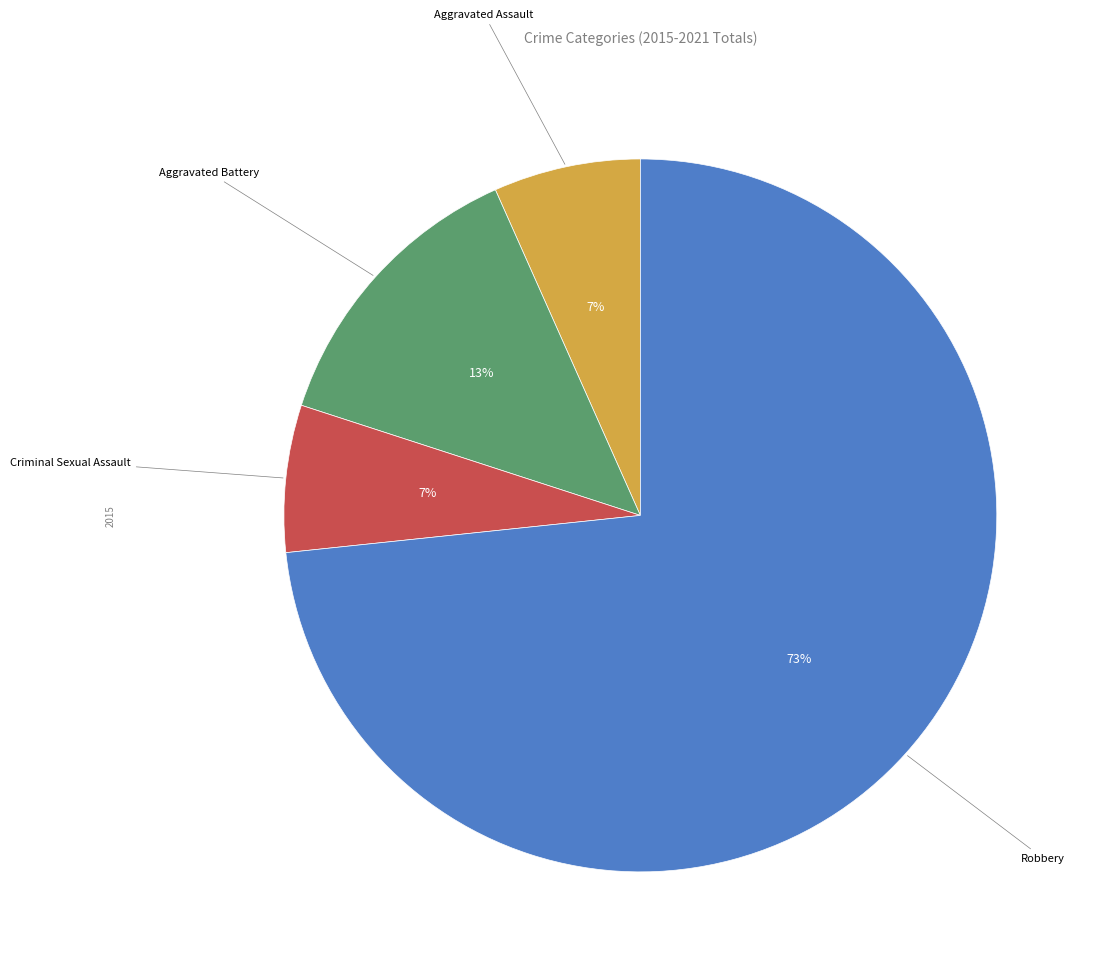

Combined, do Aggravated Assault and Robbery account for over 50%?

Yes